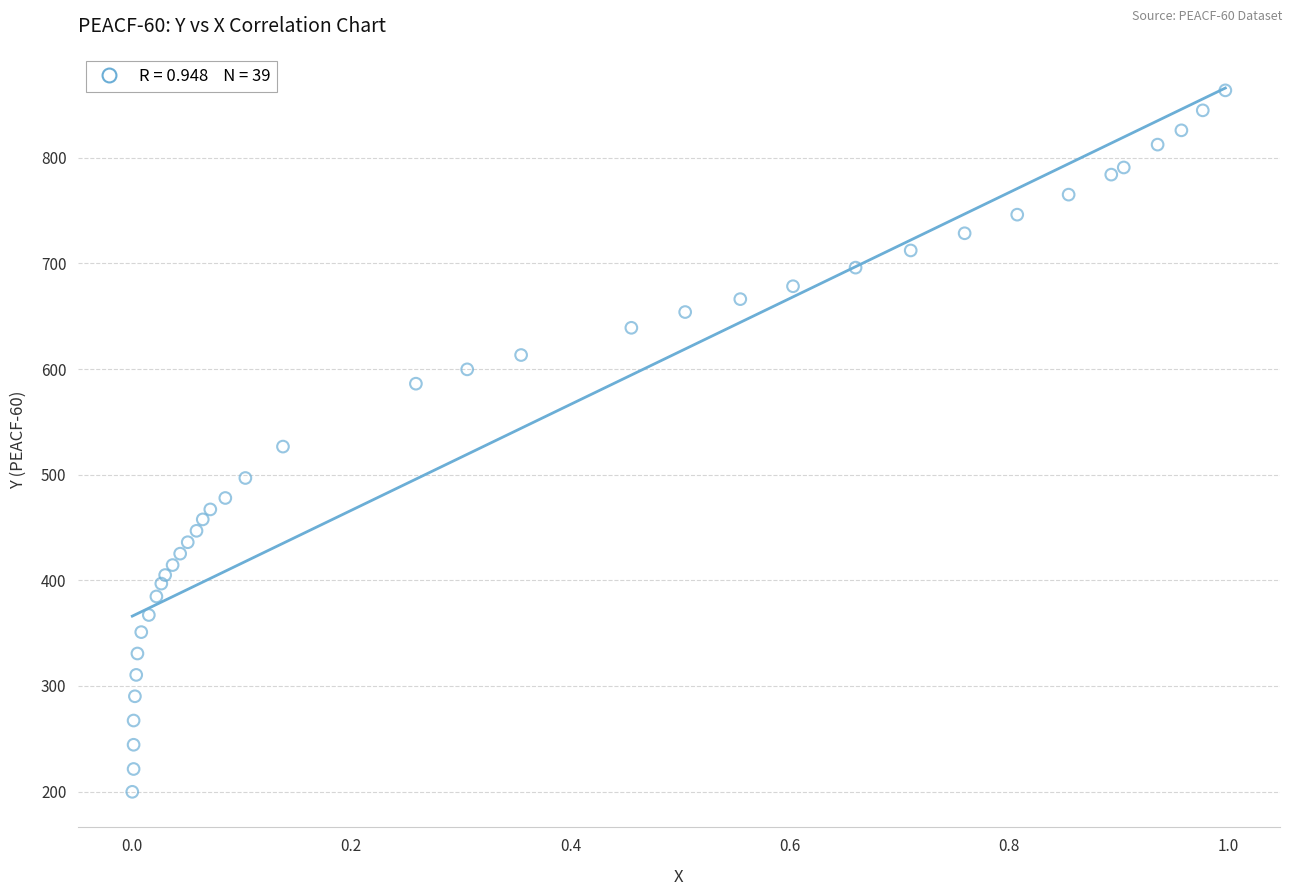

What is the range of X values (max minus min)?

1.0